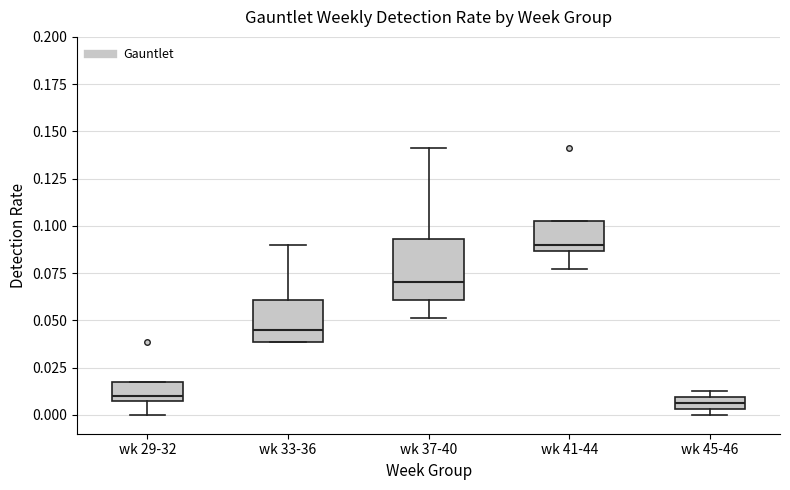

Comparing the boxes themselves (not the whiskers), which one is the tallest?

wk 37-40